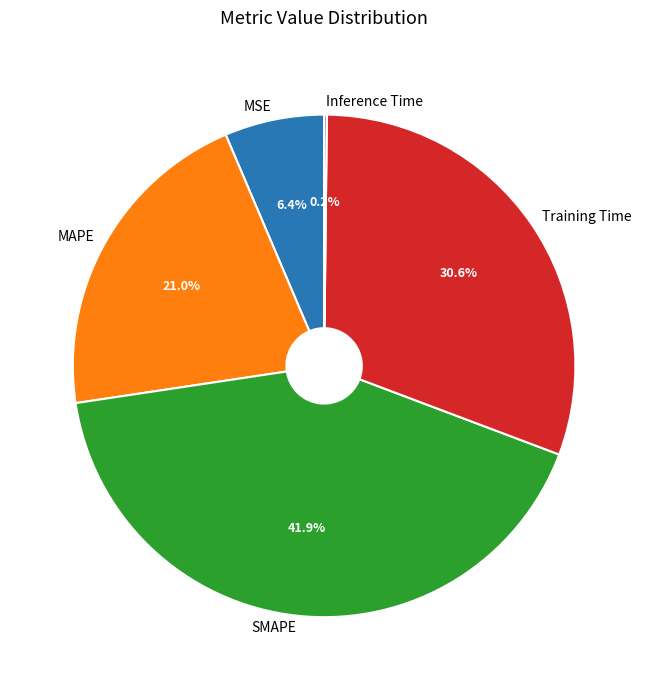

Combined, do SMAPE and MAPE account for over 50%?

Yes